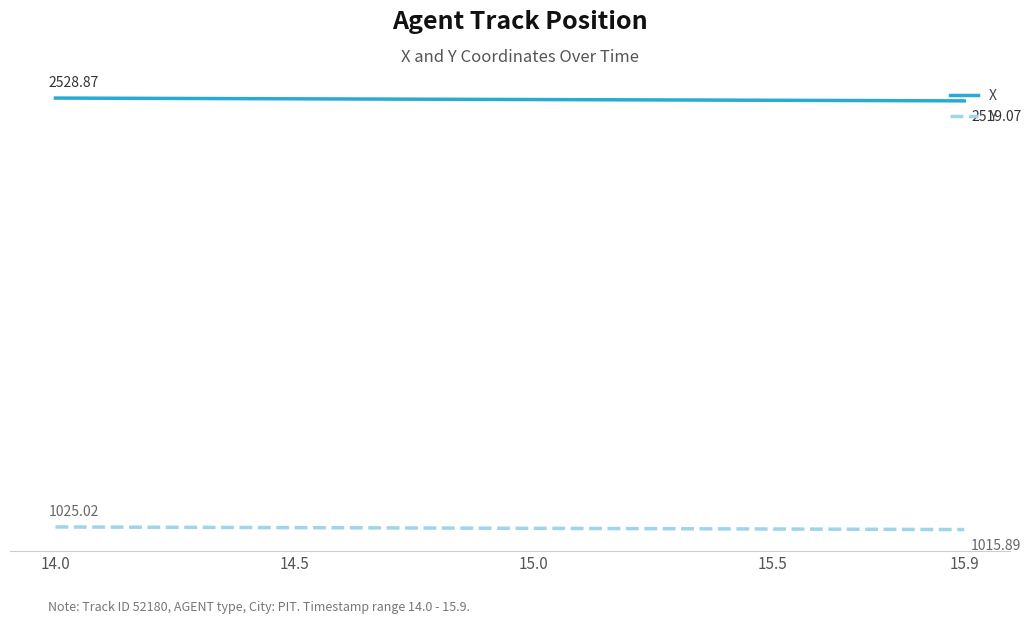

At how many categories does at least one series exceed 2437?

20